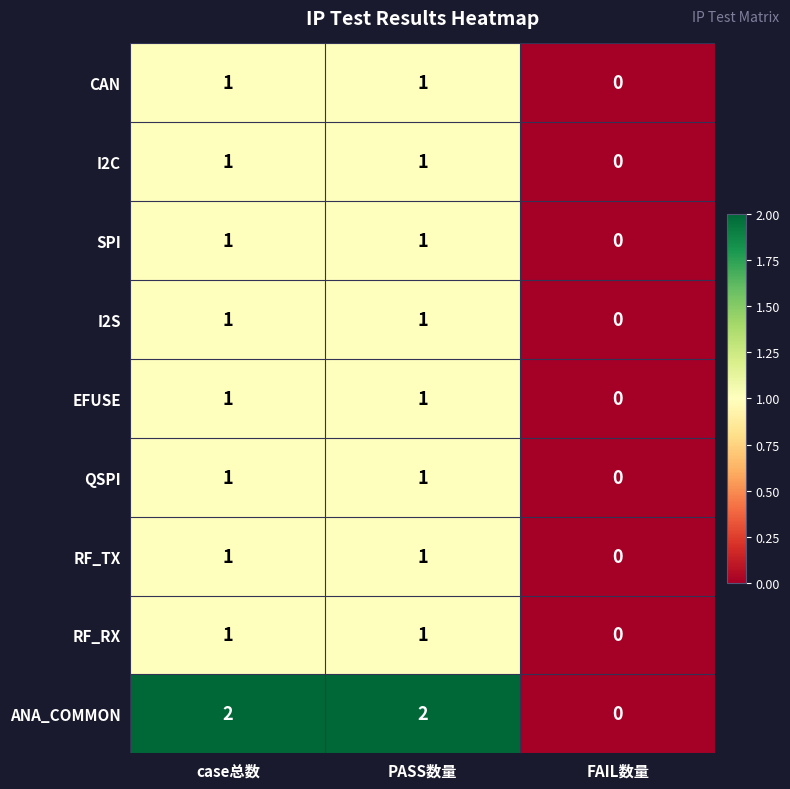

Which series changed the most between PASS数量 and FAIL数量?

ANA_COMMON